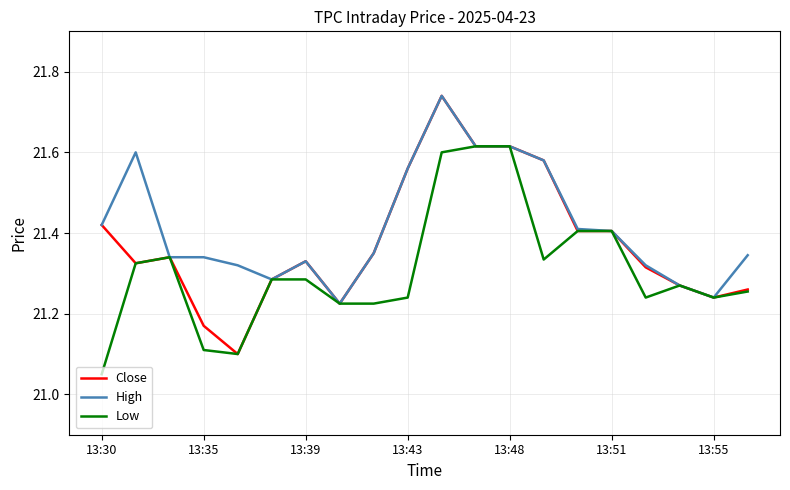

List the series in order of their overall mean, lowest first.

Low, Close, High